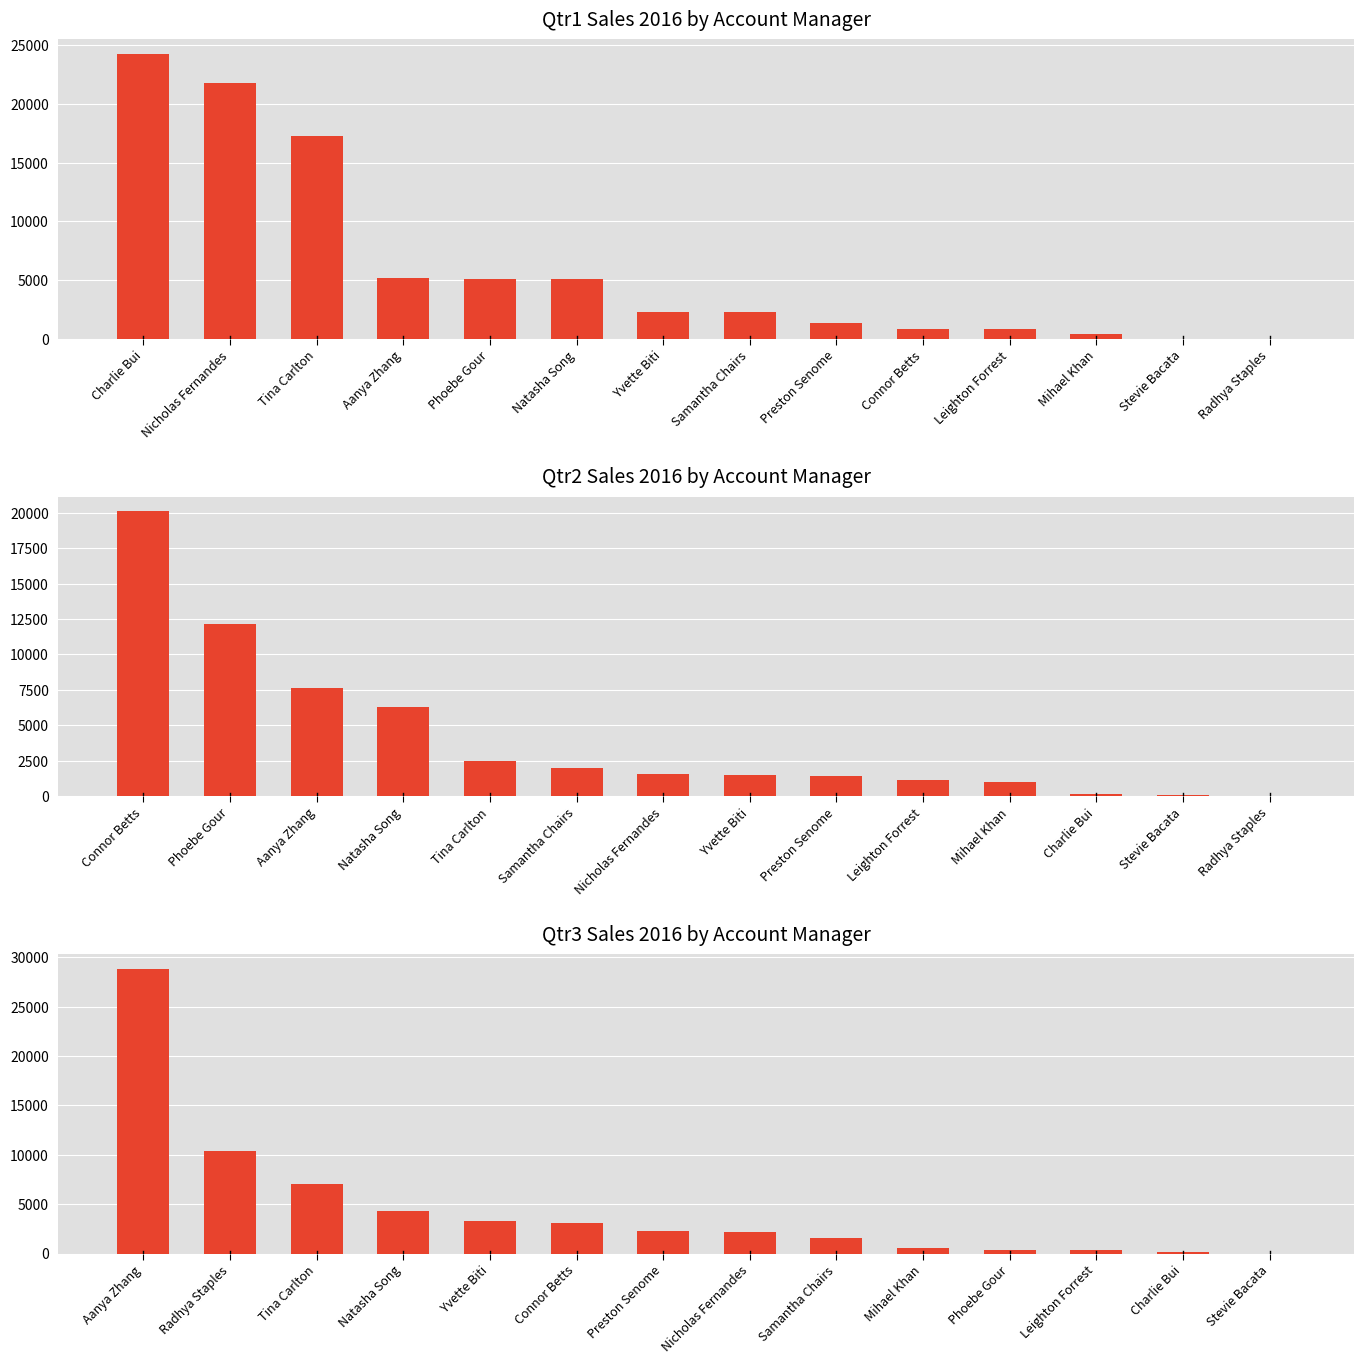

What is the value of the Qtr2 Sales 2016 by Account Manager bar at the 6th from the left?

2005.7